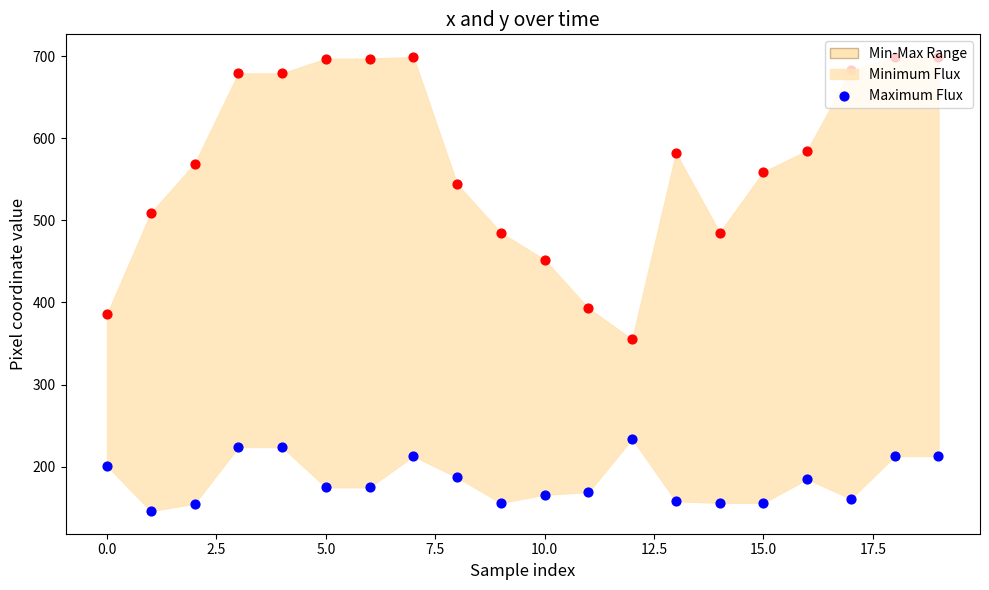

At how many categories does at least one series exceed 199?

20